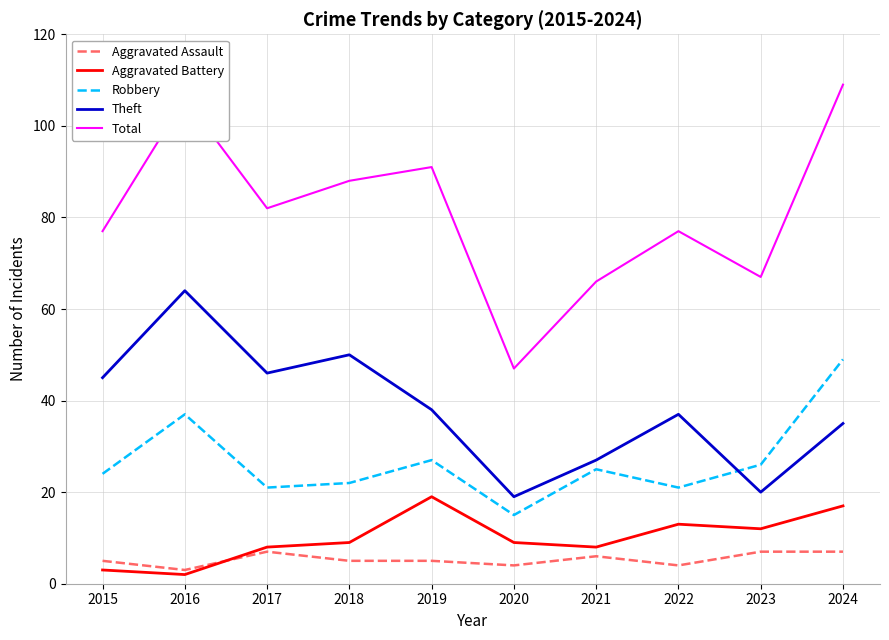

At which category does Robbery reach its first local peak?

2016